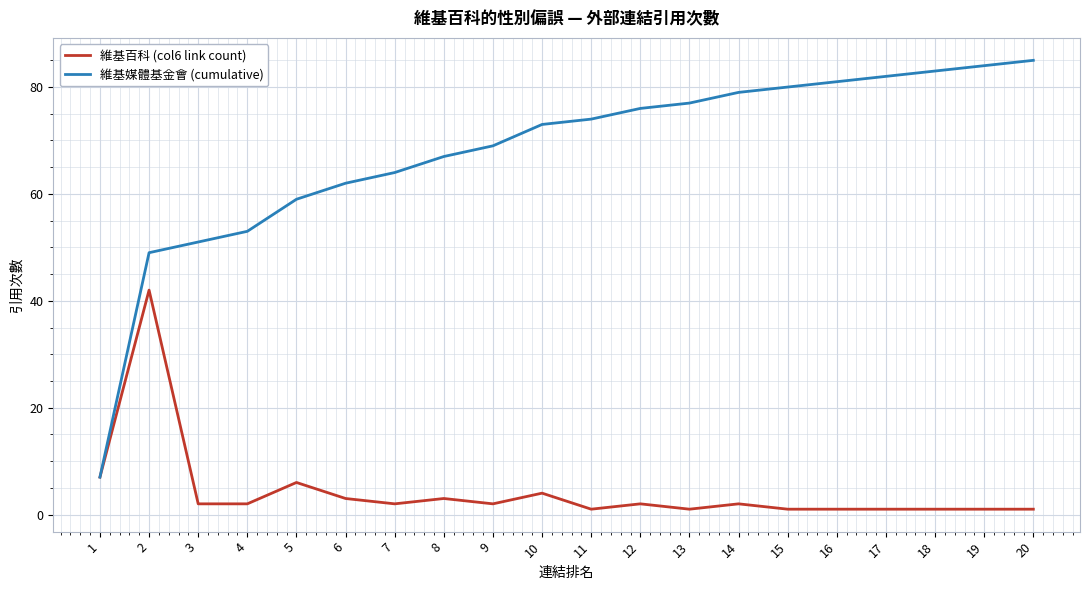

True or false: 維基百科 (col6 link count) has a value of 2 at 9.

True